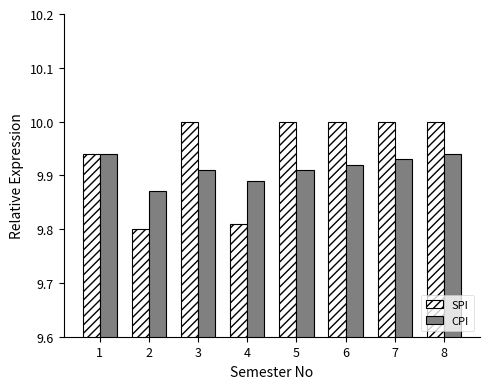

What is the difference between the maximum and minimum values in the SPI series?

0.2